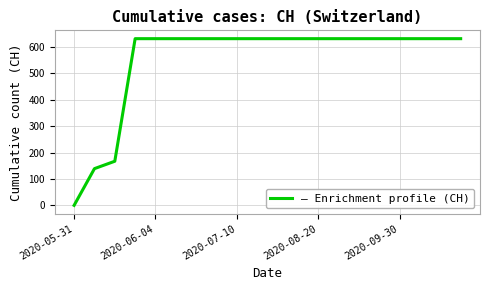

What is the difference between the maximum and minimum values?

631